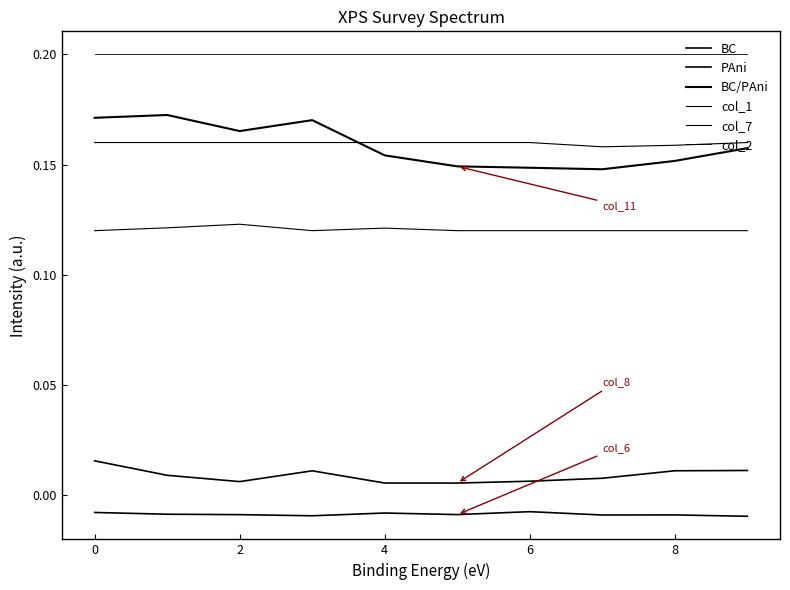

Is this an area chart (filled region under the line)?

No